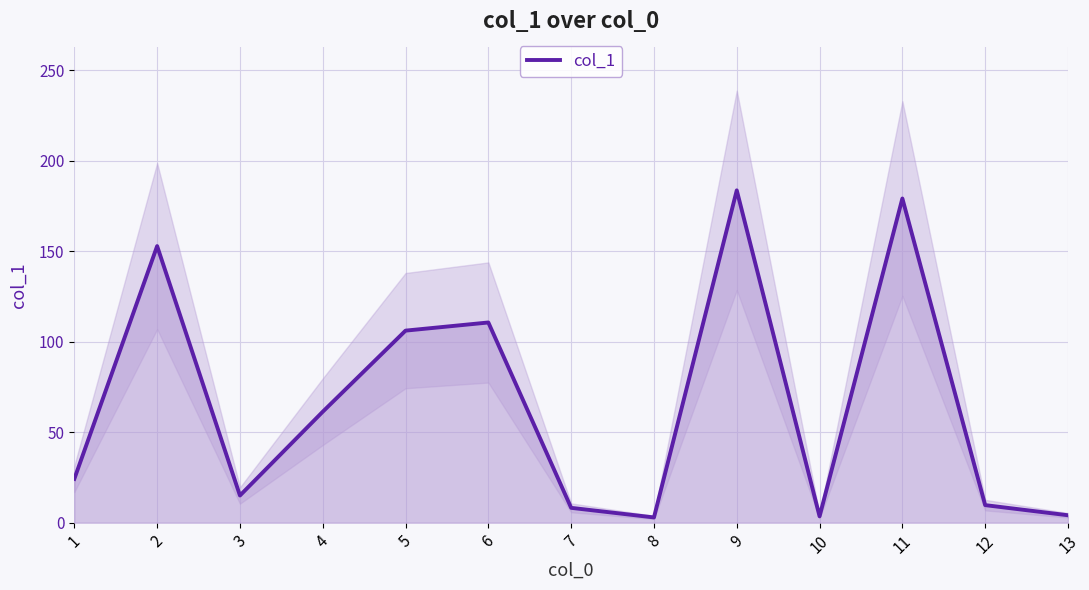

Reading left to right, transcribe all the data shown in this chart.

1=24.2	2=152.8	3=15.0	4=61.3	5=106.1	6=110.6	7=8.2	8=2.9	9=183.6	10=3.5	11=179.1	12=9.7	13=4.1